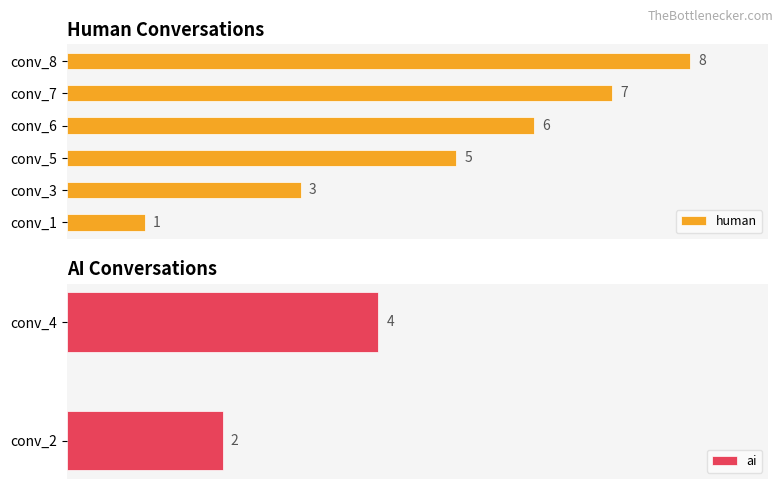

Rank the categories by human value from highest to lowest.

conv_8, conv_7, conv_6, conv_5, conv_3, conv_1